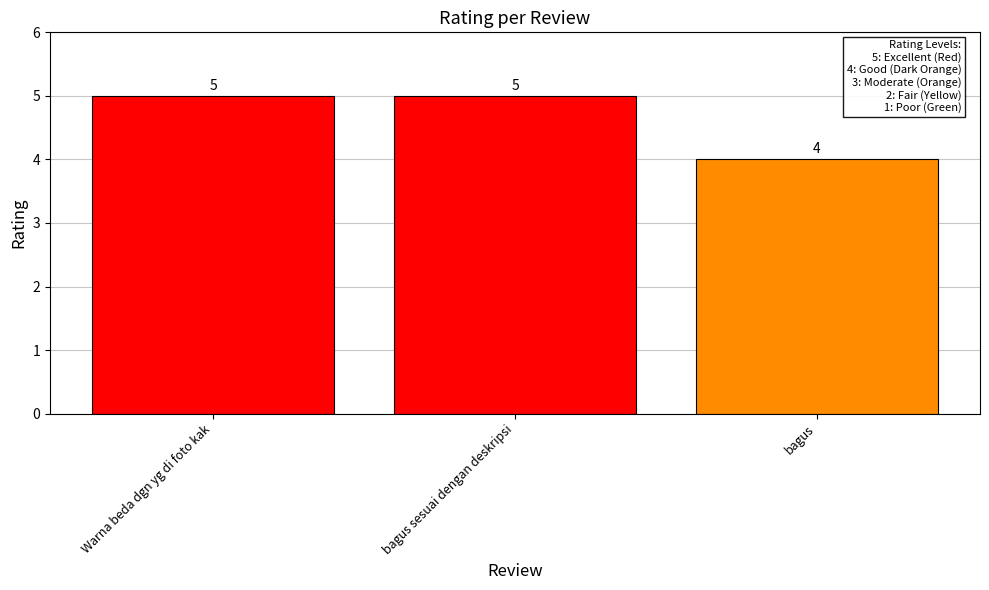

What is the sum of the values at bagus sesuai dengan deskripsi and bagus?

9